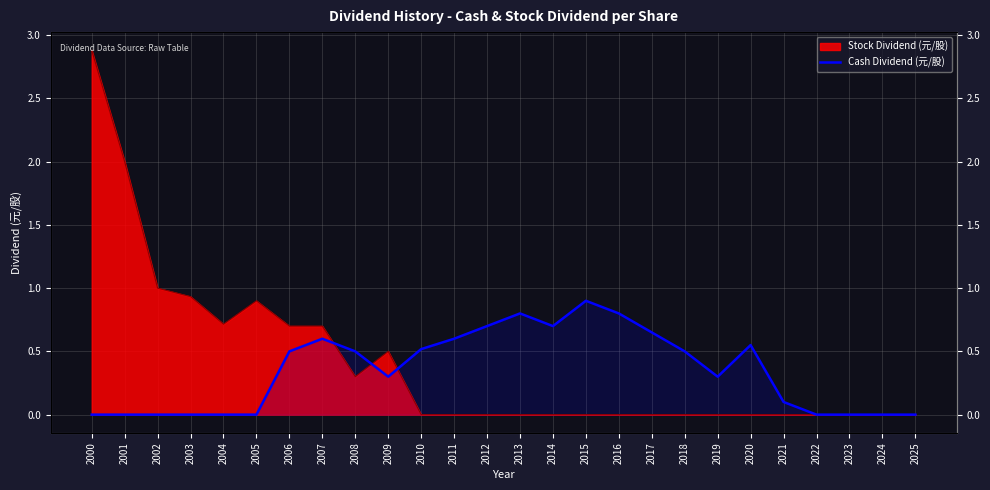

How many points are higher than both their immediate neighbors (excluding endpoints)?

4